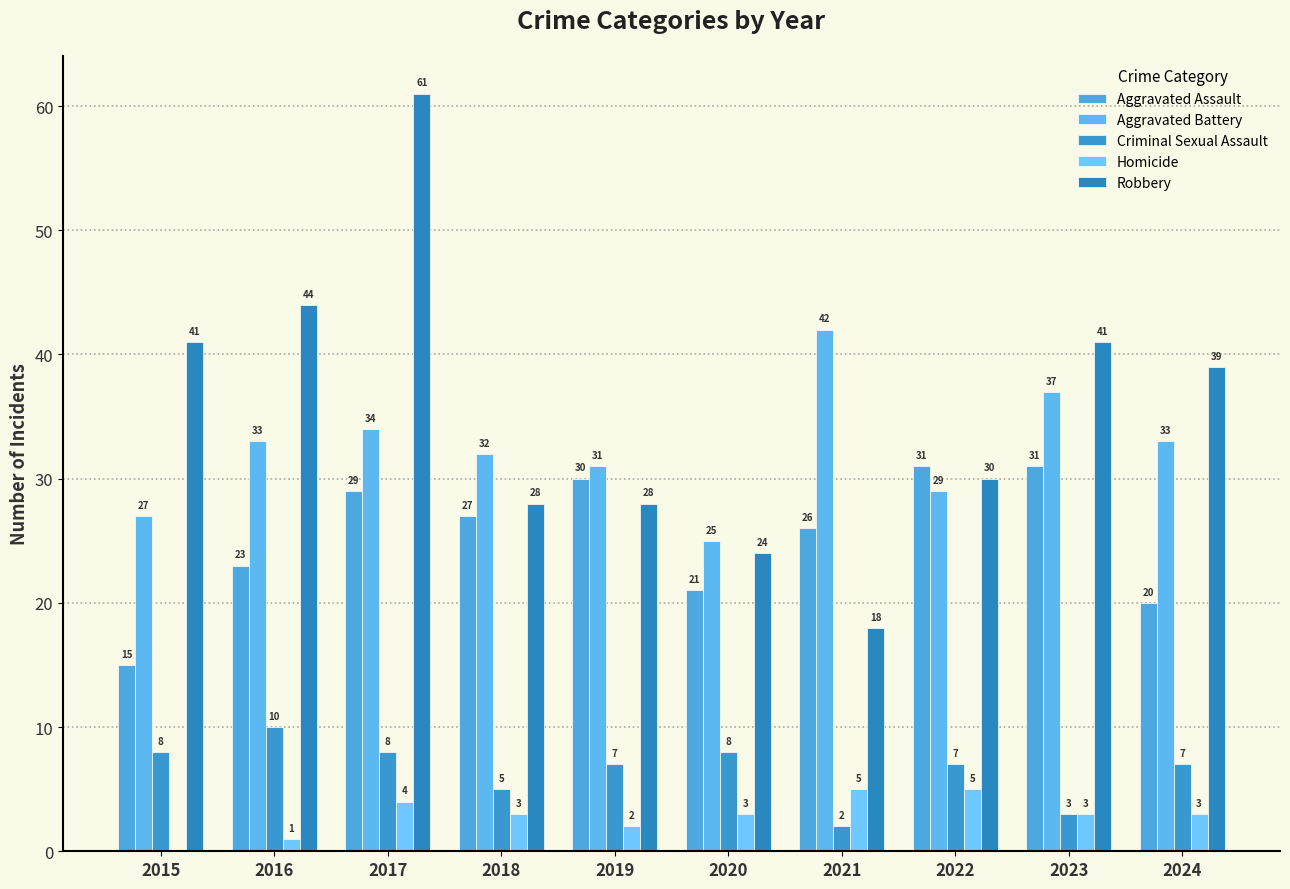

At which label does Aggravated Assault first exceed 27?

2017